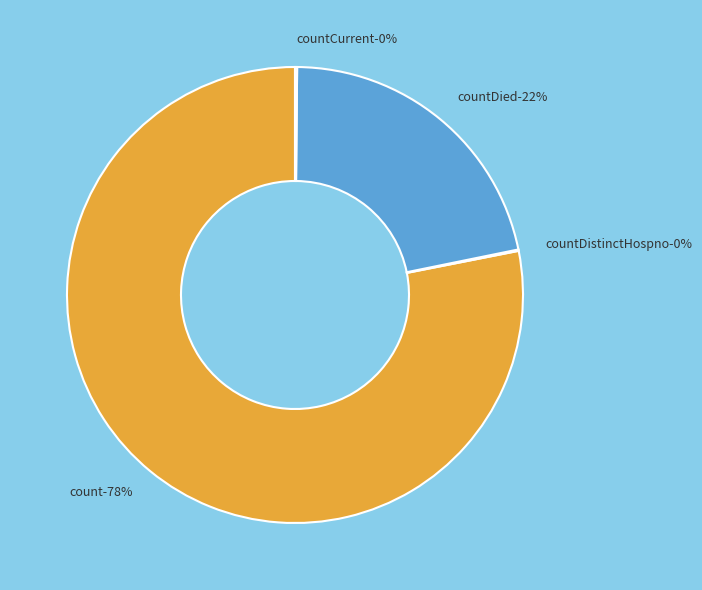

What percentage is the count slice, to the nearest percent?

78%